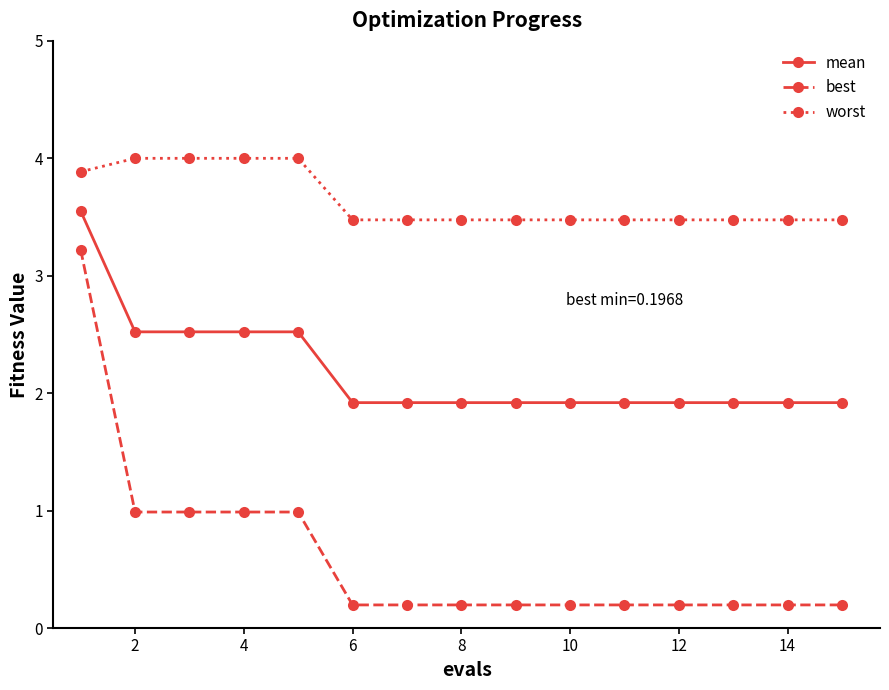

What is the difference between the maximum and second lowest values in the best series?

3.0